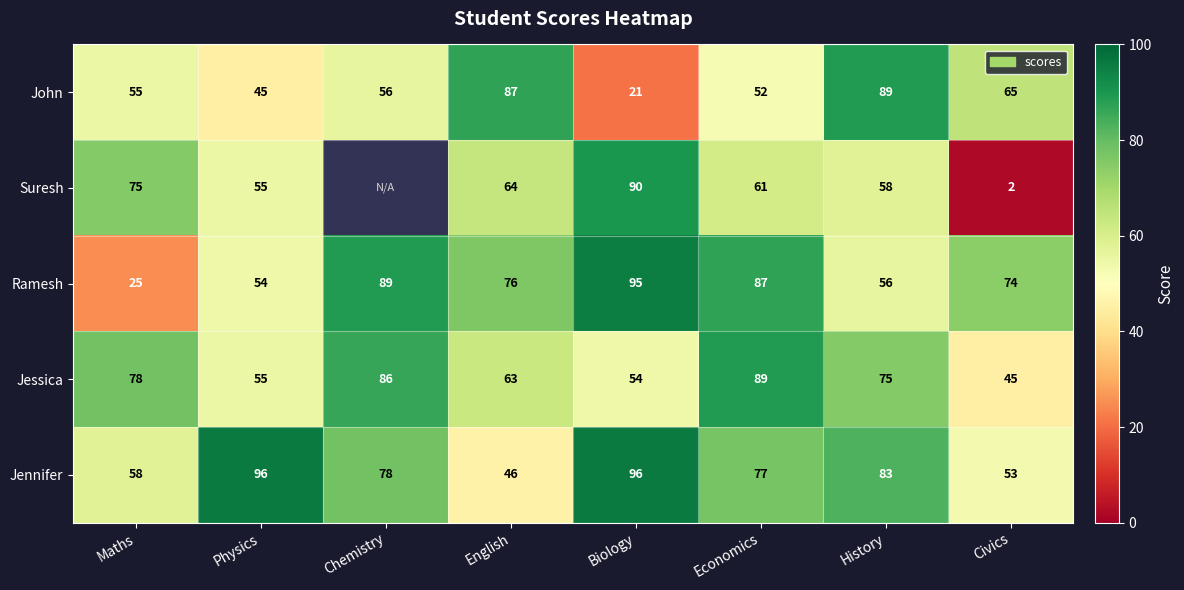

Which category has the highest value in the John series?

History